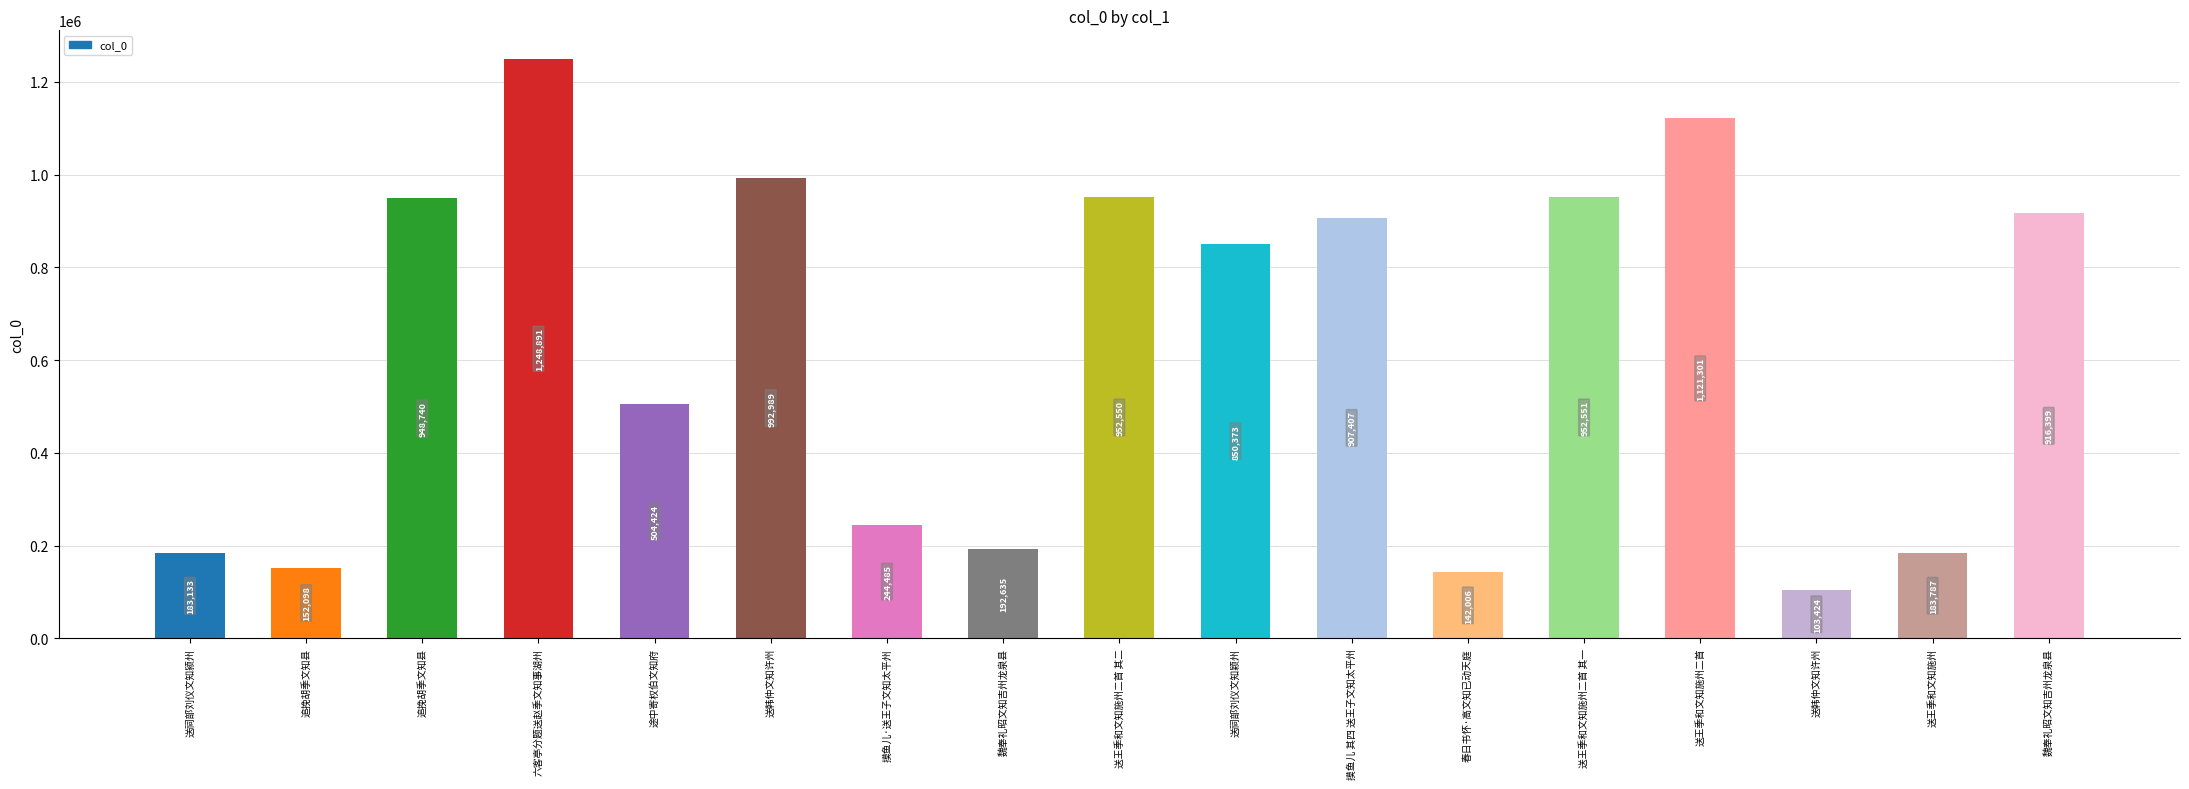

Reading right to left, extract all data points from this chart.

916399	183787	103424	1121301	952551	142006	907407	850373	952550	192635	244485	992989	504424	1248891	948740	152098	183133